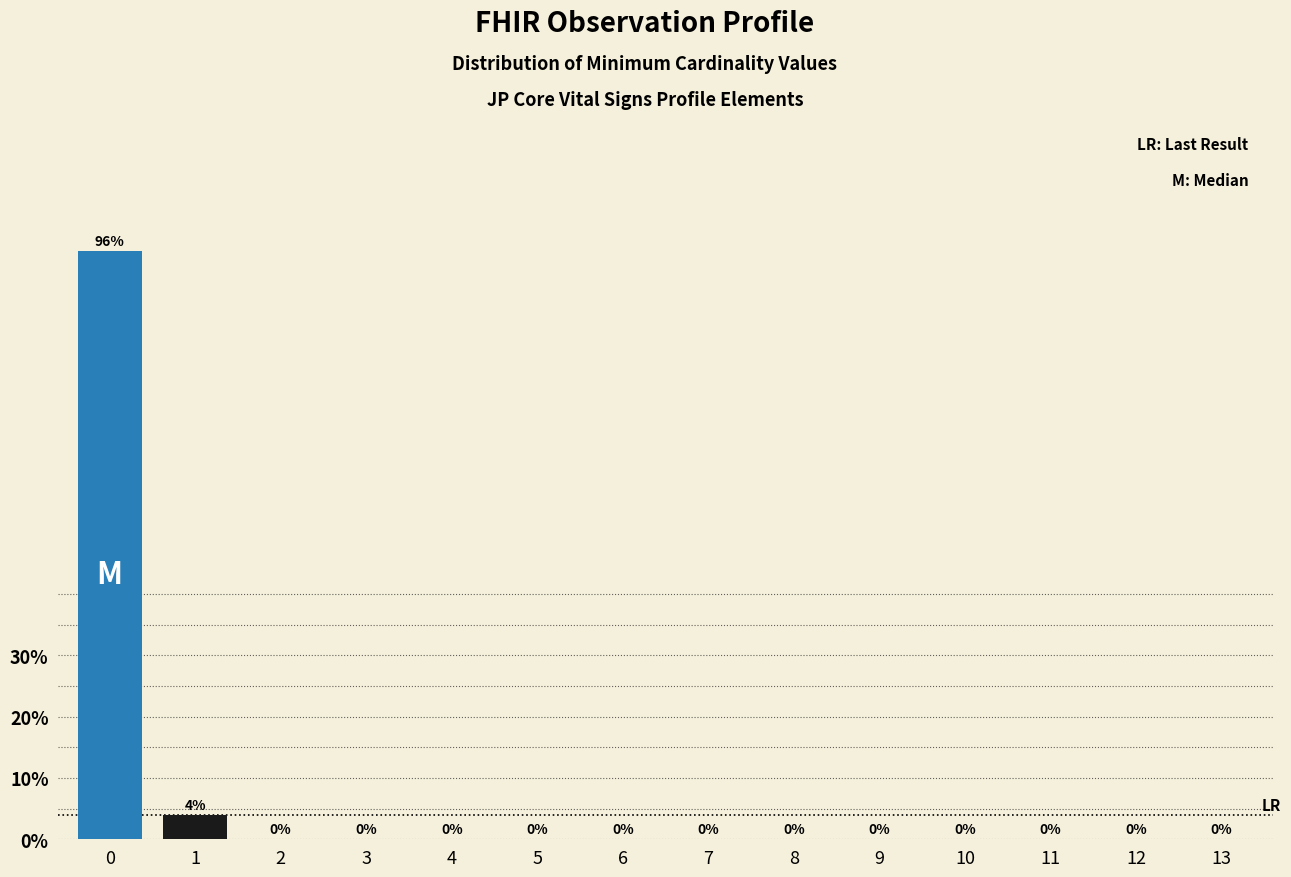

Reading left to right, list all the values displayed in this chart.

0=96	1=4	2=0	3=0	4=0	5=0	6=0	7=0	8=0	9=0	10=0	11=0	12=0	13=0